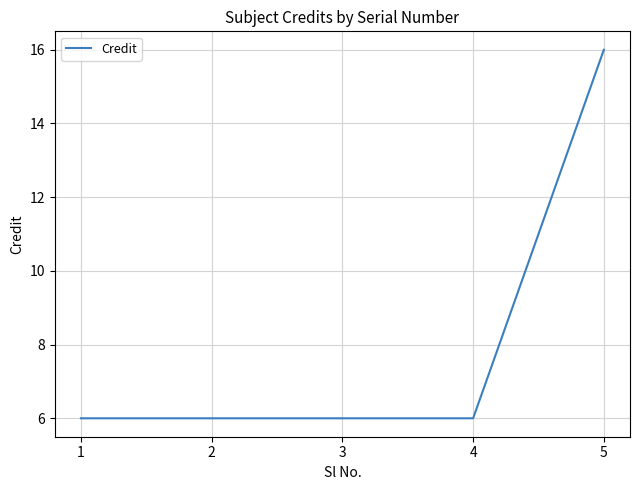

Reading right to left, extract all data points from this chart.

16	6	6	6	6